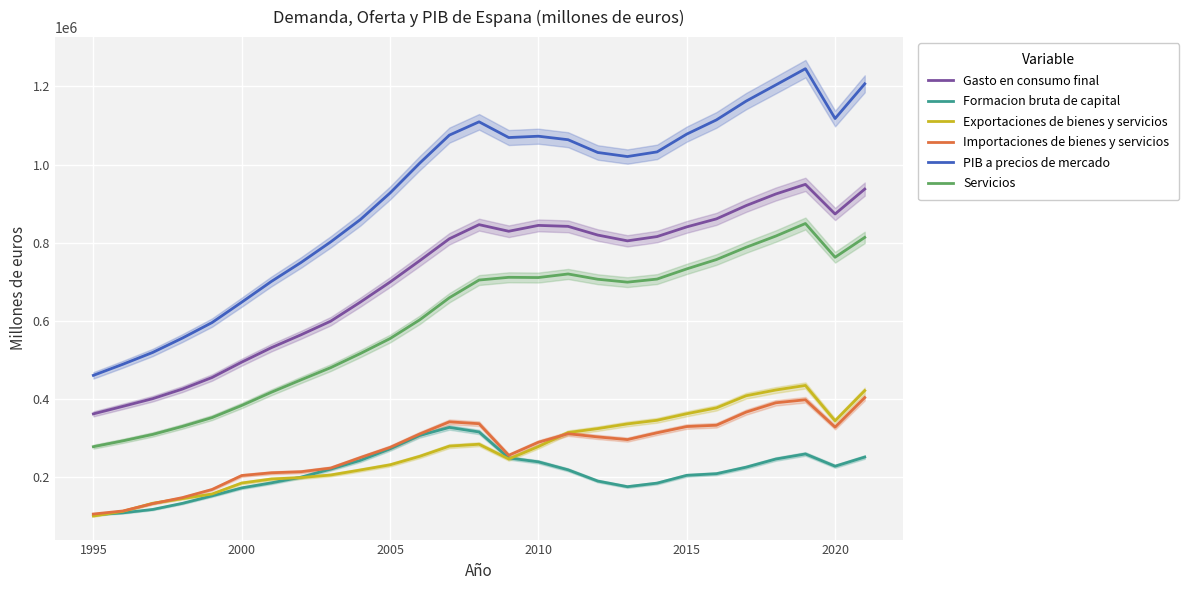

How many distinct data groups are displayed?

6